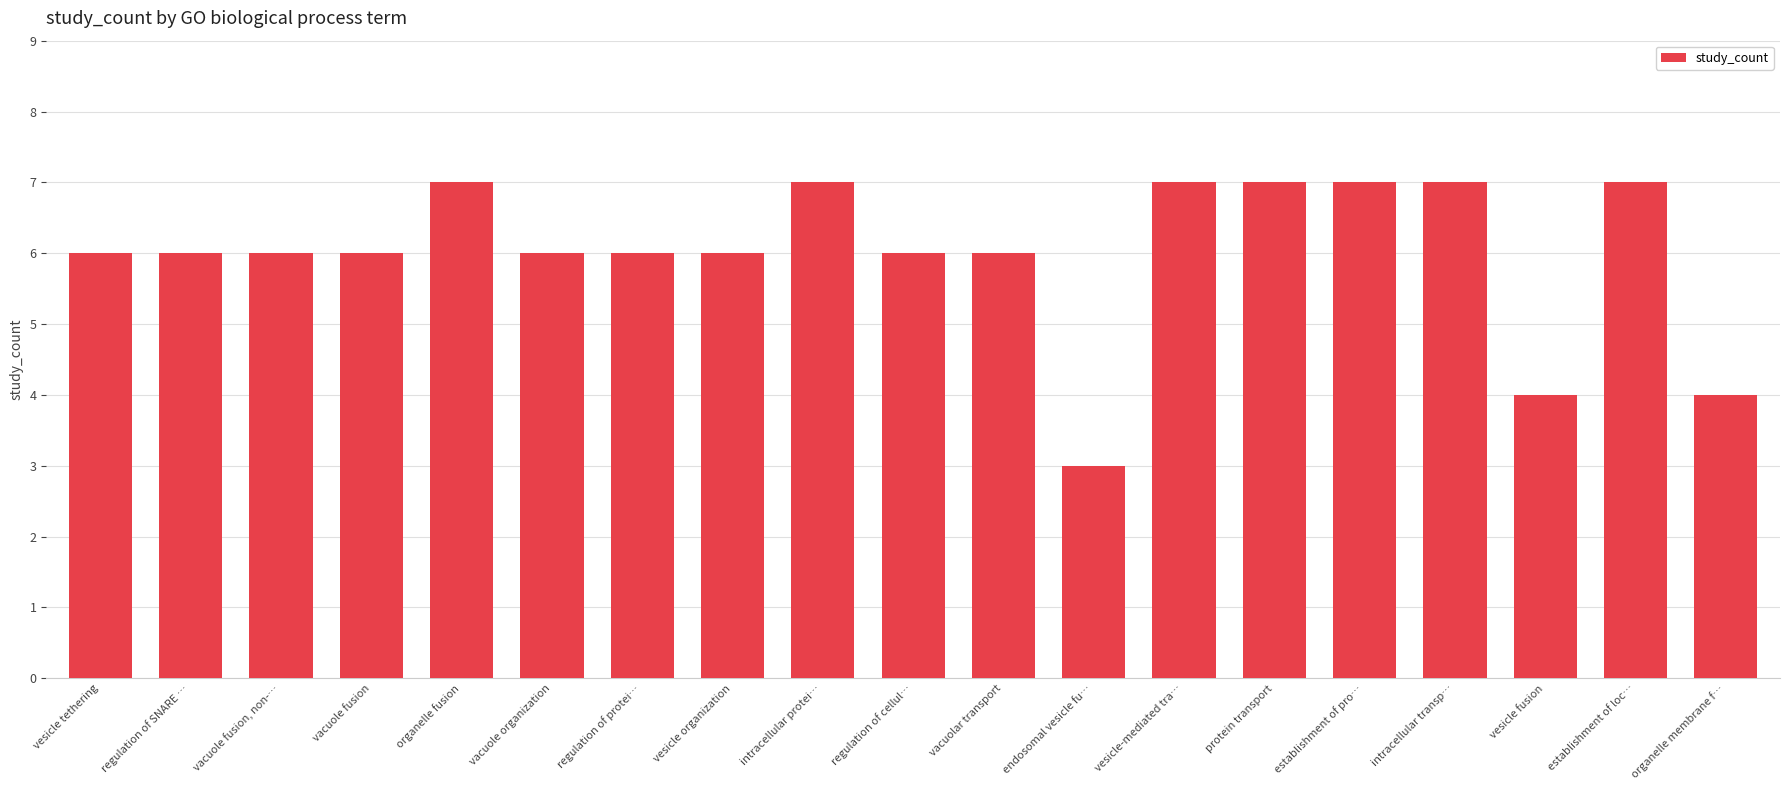

Which label corresponds to the smallest value in the chart?

endosomal vesicle fu…